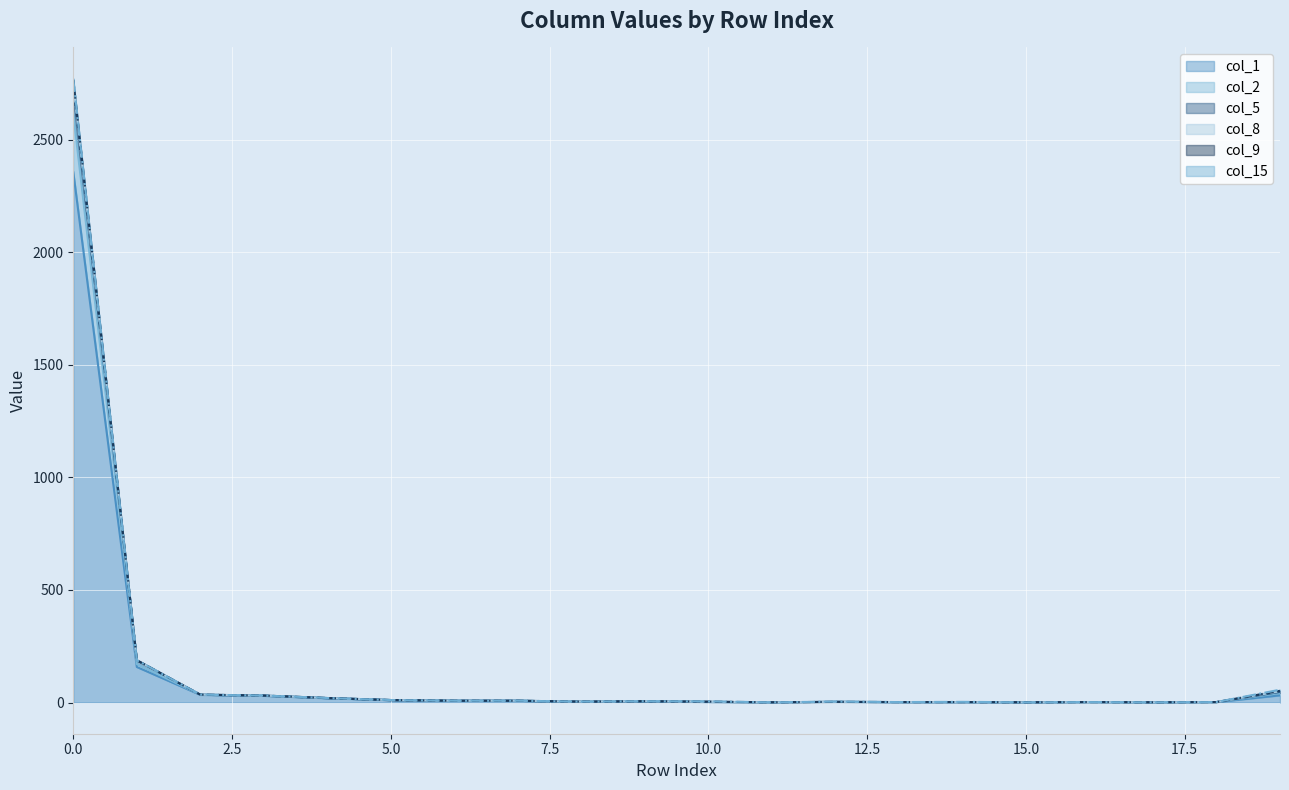

How many data points in col_8 are less than 6?

10